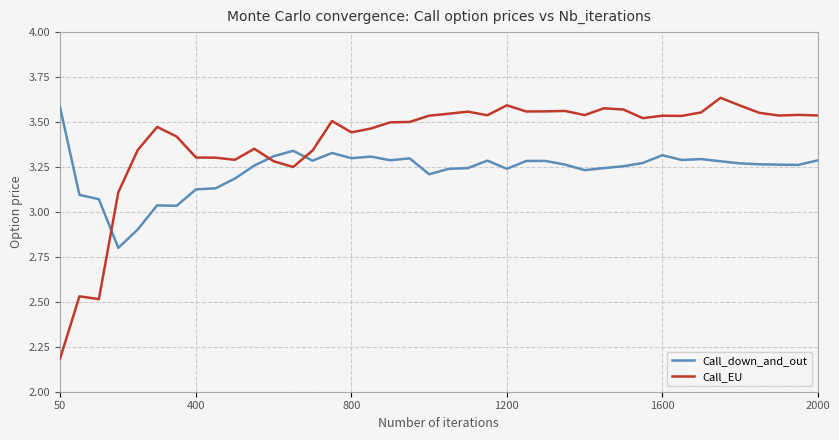

List the series in order of their overall mean, lowest first.

Call_down_and_out, Call_EU